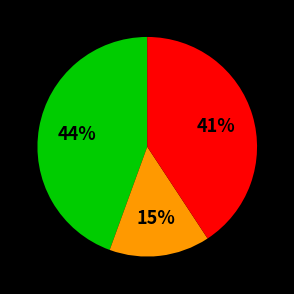

To the nearest percent, what is the average slice percentage?

33%